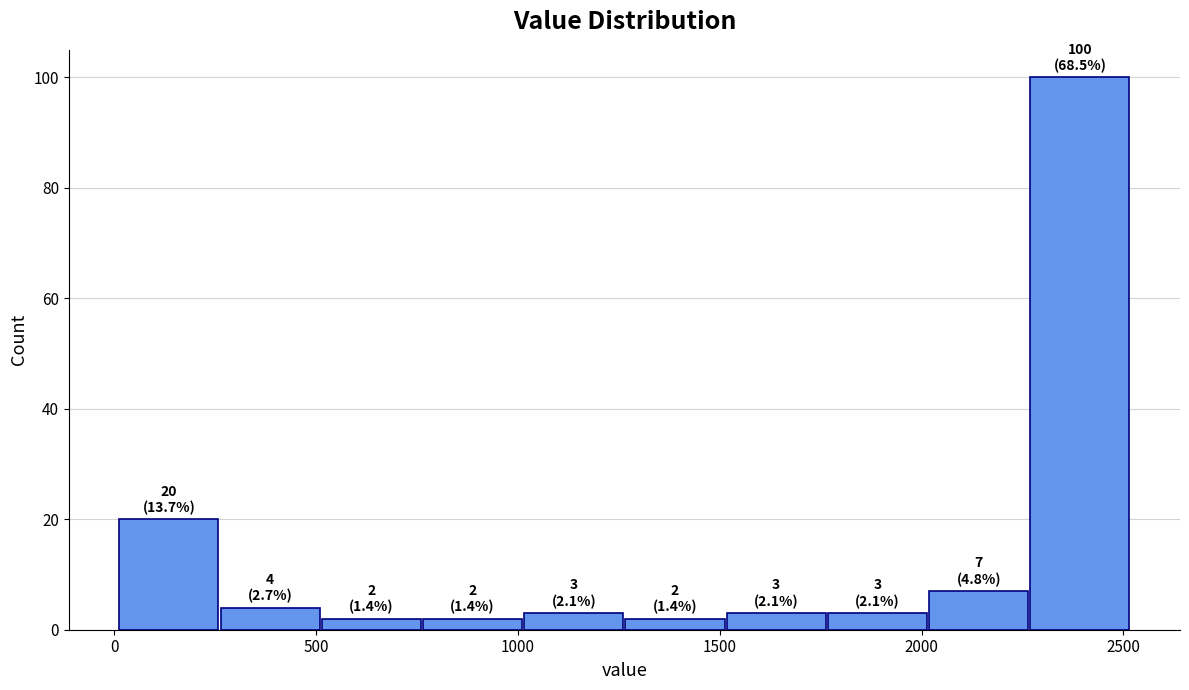

Over which range of the x-axis is the bar tallest?

2250 to 2500